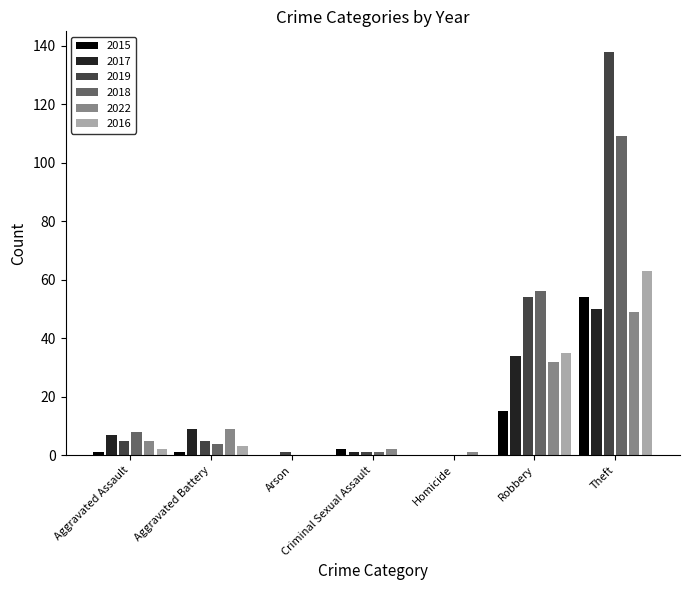

Which category has the highest value across all series?

Theft